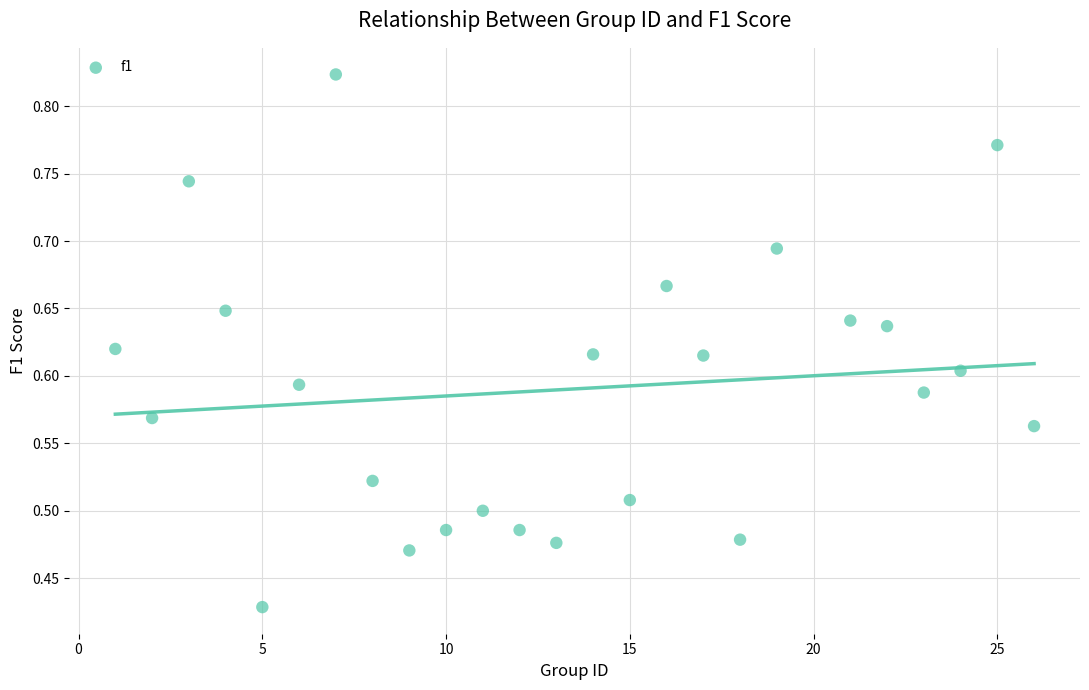

What is the range of X values (max minus min)?

25.0